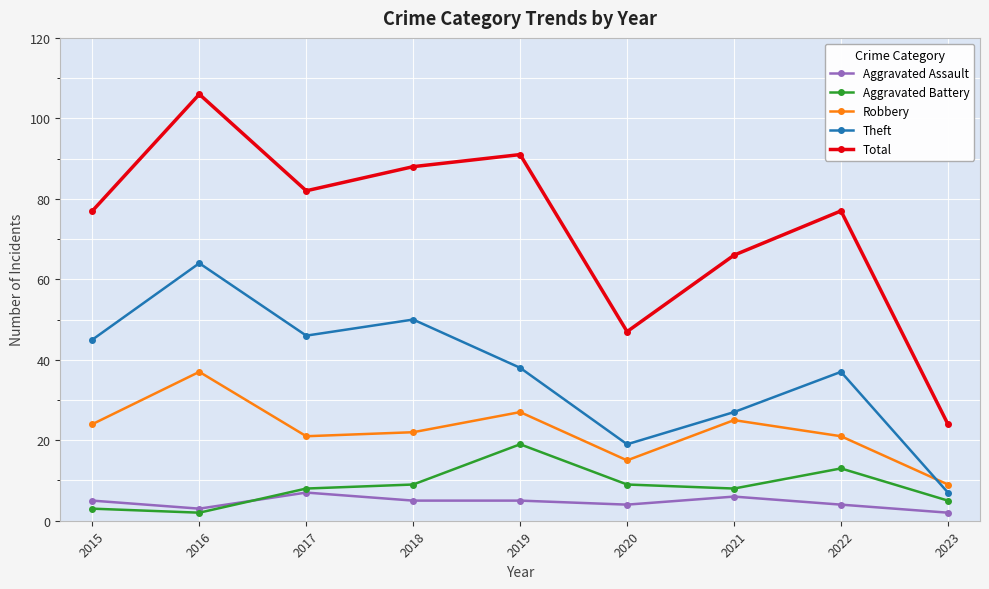

Where is the first local maximum for Robbery?

2016